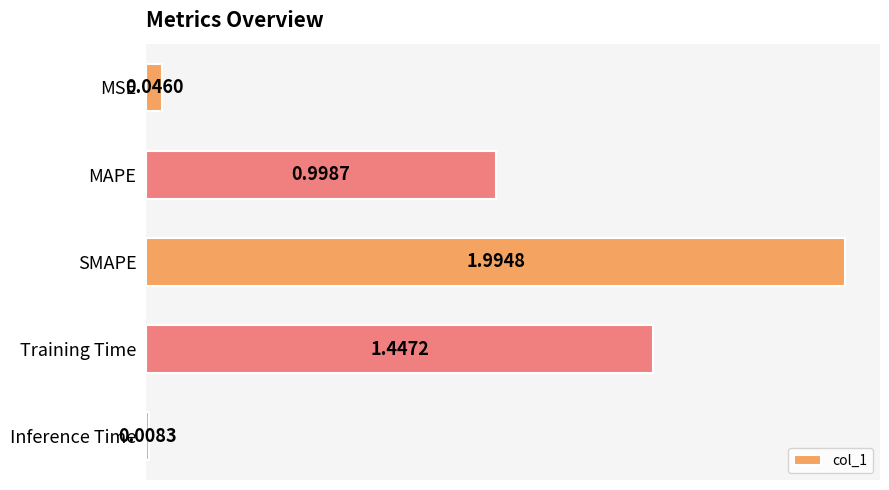

What is the average value?

0.9